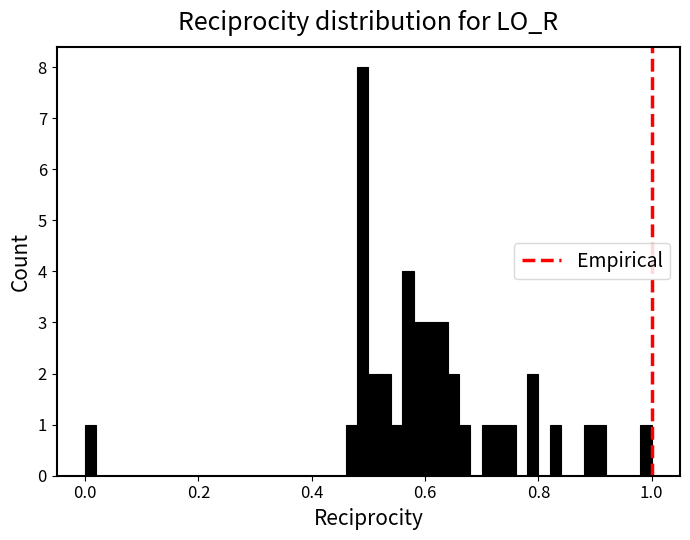

Read against the x-axis, roughly where is the centre of the tallest bar?

0.50